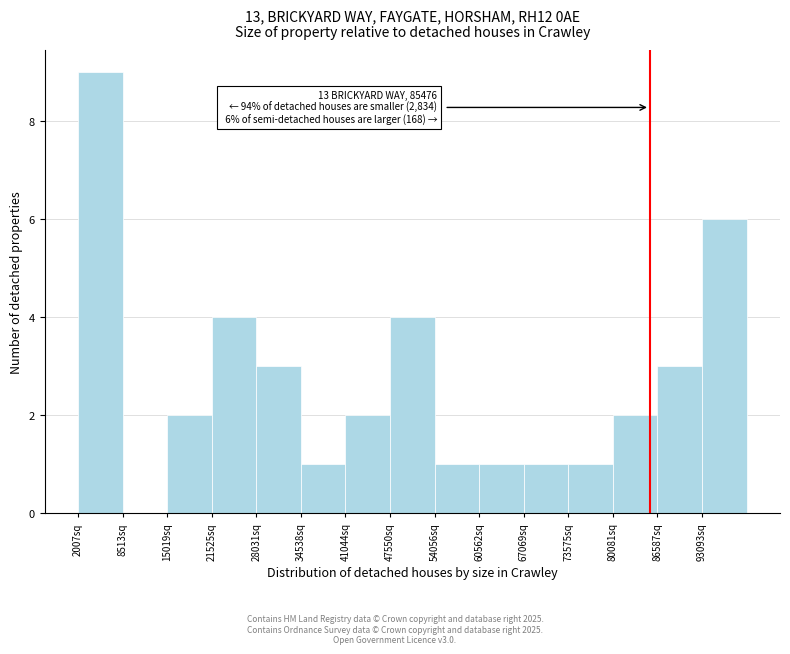

Over which range of the x-axis is the bar tallest?

2000 to 9000